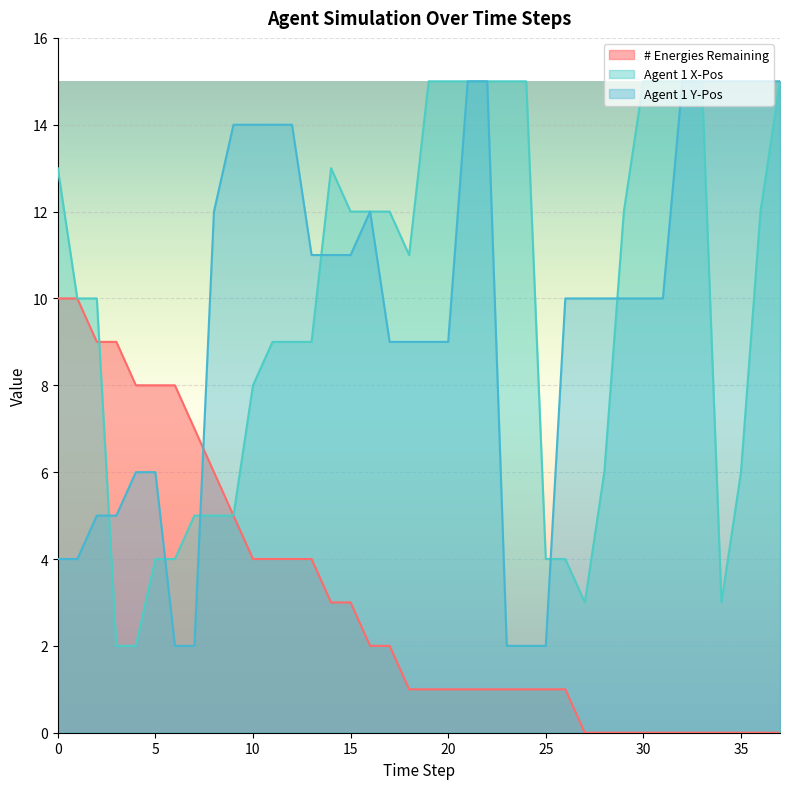

In Agent 1 X-Pos, how many points are higher than both neighbors (excluding endpoints)?

1